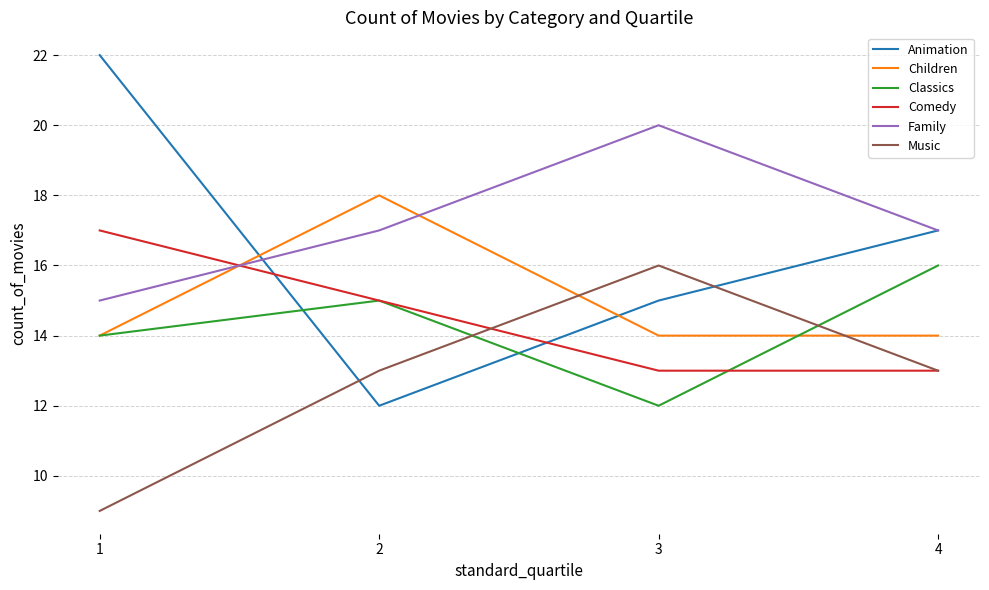

What is the greatest value displayed?

22